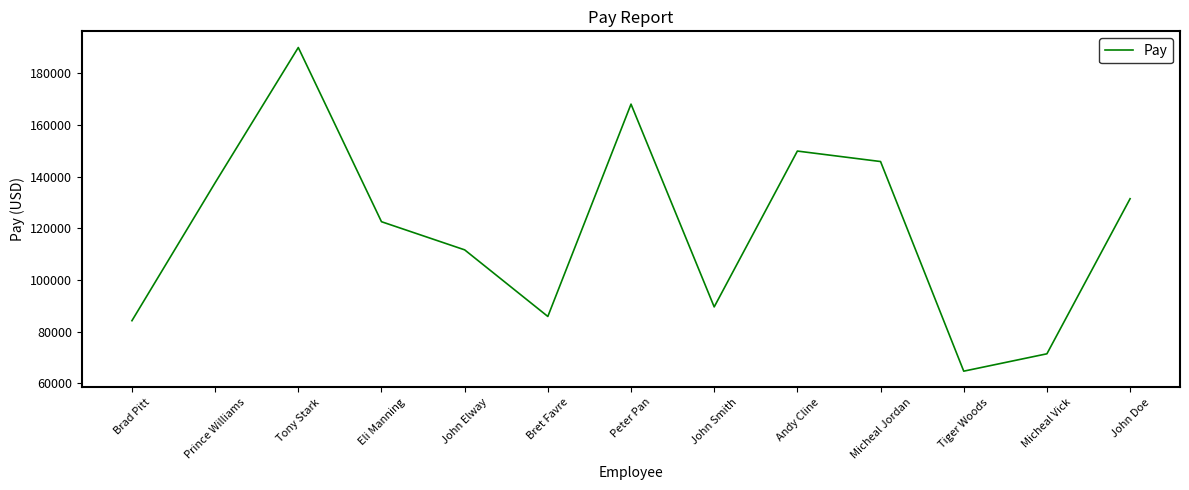

List the labels in order of value, largest first.

Tony Stark, Peter Pan, Andy Cline, Micheal Jordan, Prince Williams, John Doe, Eli Manning, John Elway, John Smith, Bret Favre, Brad Pitt, Micheal Vick, Tiger Woods